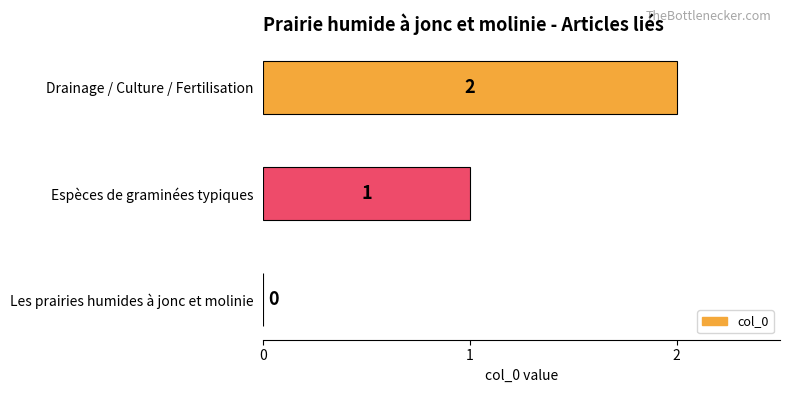

Is it true that the value at Les prairies humides à jonc et molinie is 0?

True